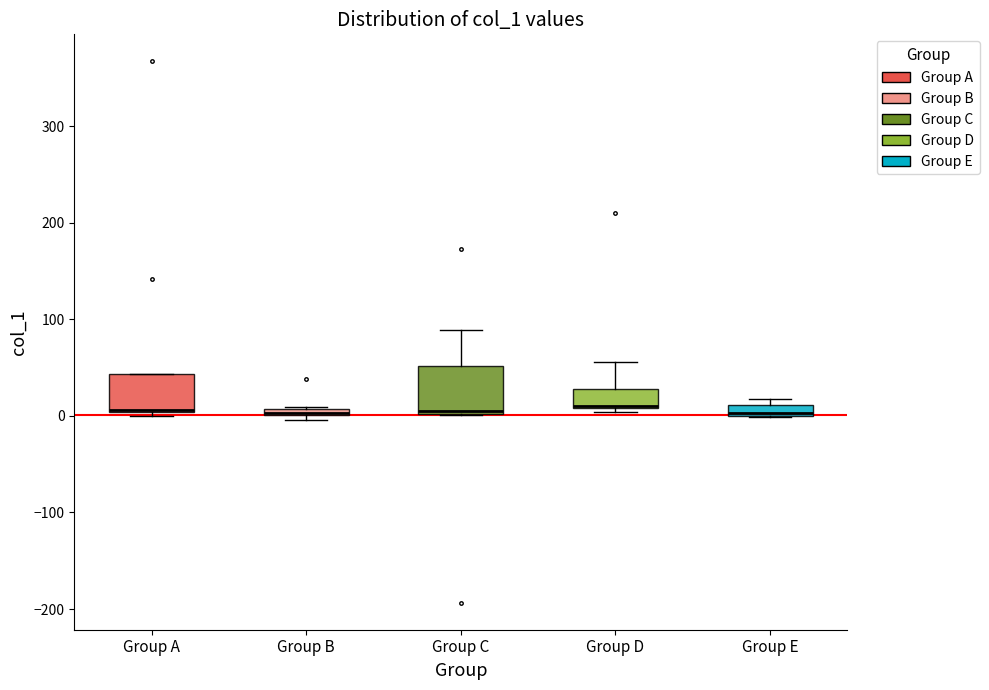

Where is the upper edge of the box for Group C on the y-axis? The values are not printed on the chart, so give them approximately, as read against the axis.

50